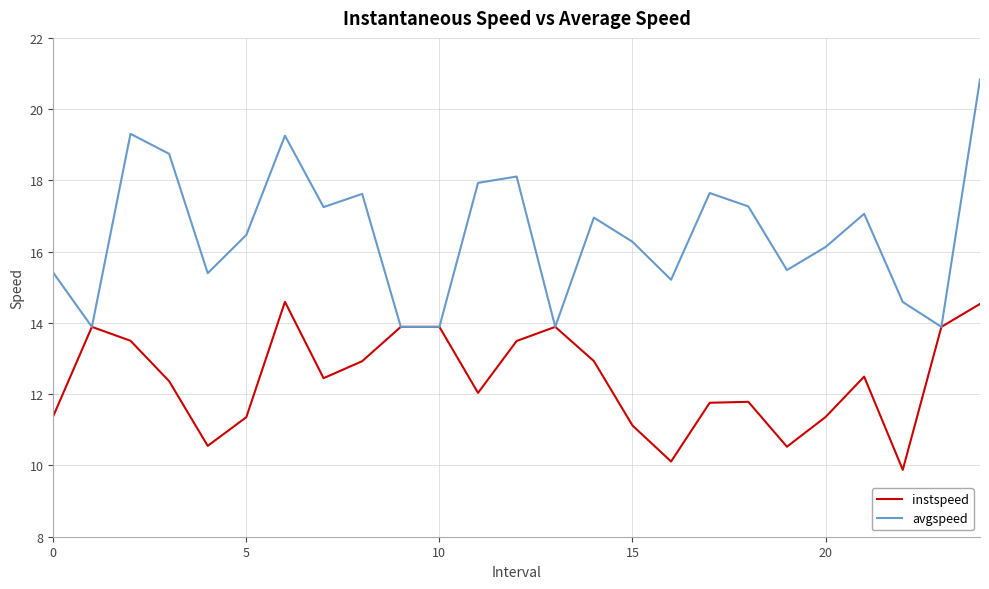

What is the greatest value displayed?

20.8